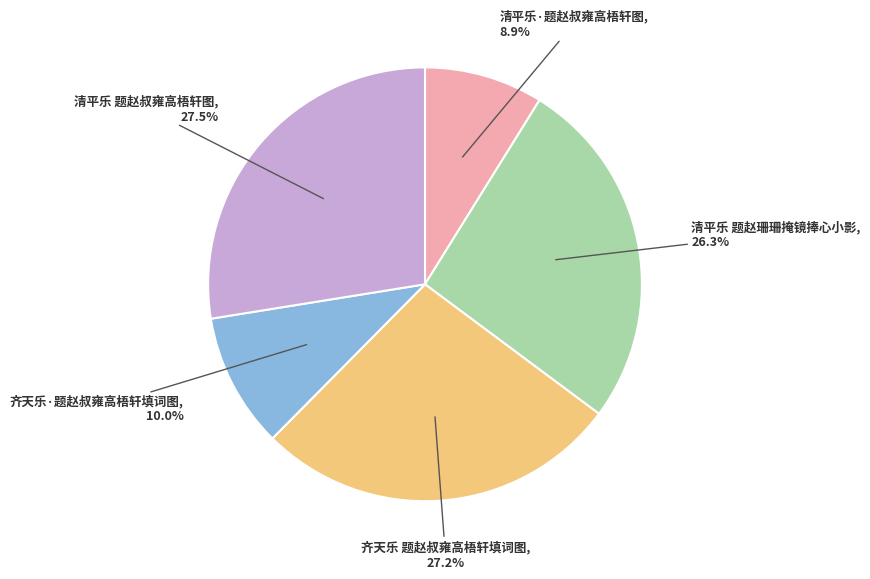

How much of the chart is everything except 齐天乐·题赵叔雍高梧轩填词图?

90.0%